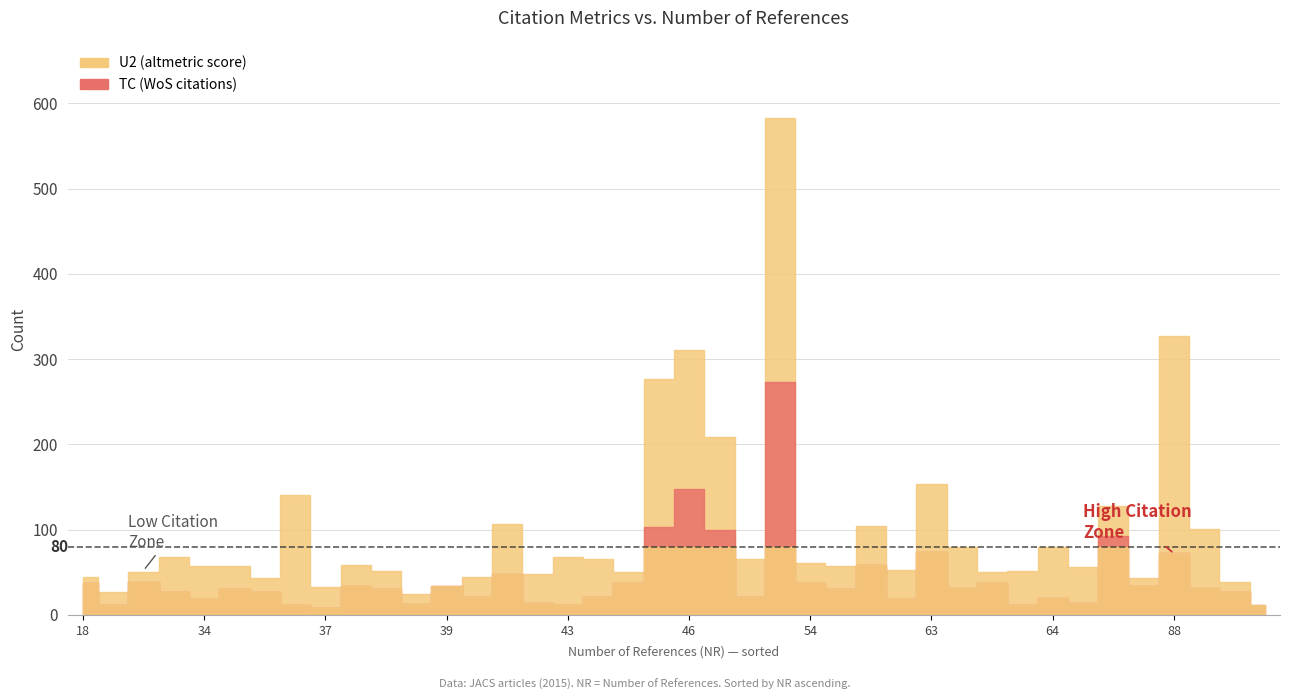

What is the spread (max minus min) of values at 34?

40